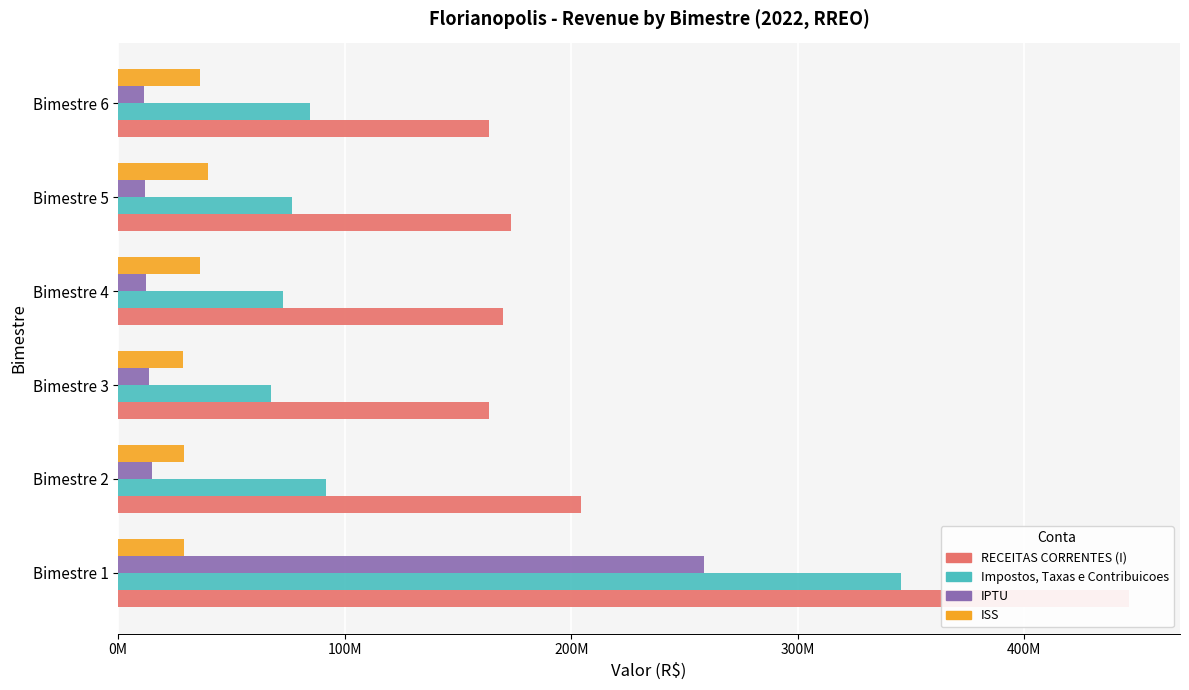

The IPTU series shows 258463696.0 at Bimestre 1. True or false?

True